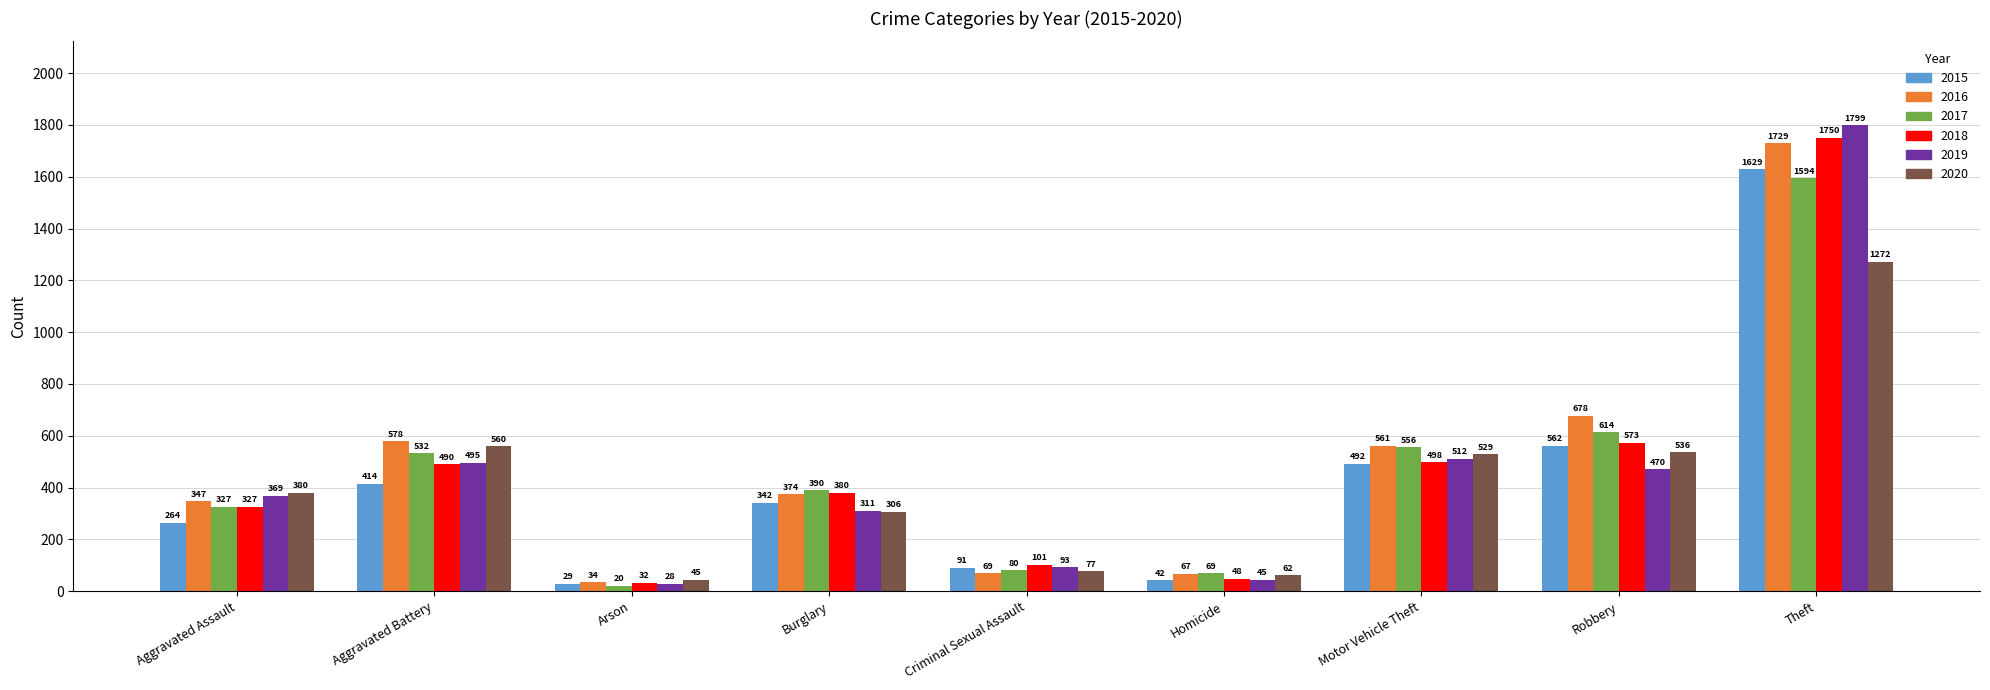

What is the value of the 2019 bar at the 8th from the left?

470